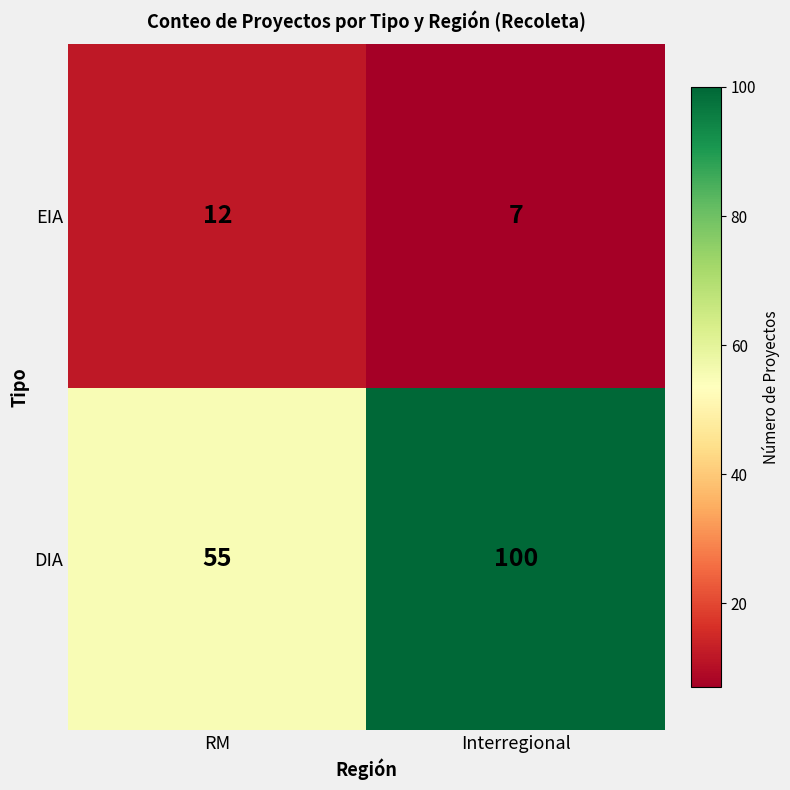

What is the maximum value shown in the chart?

100